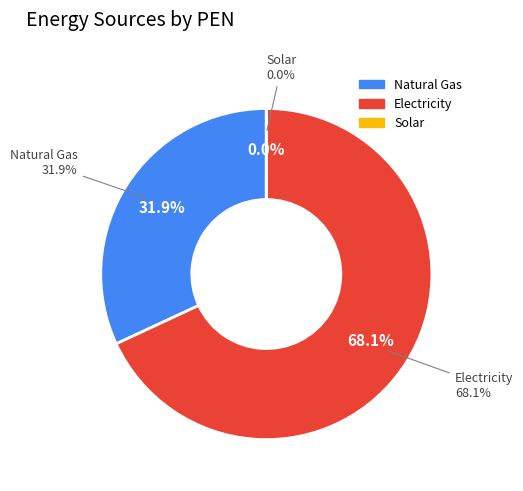

Which slice is the largest?

Electricity